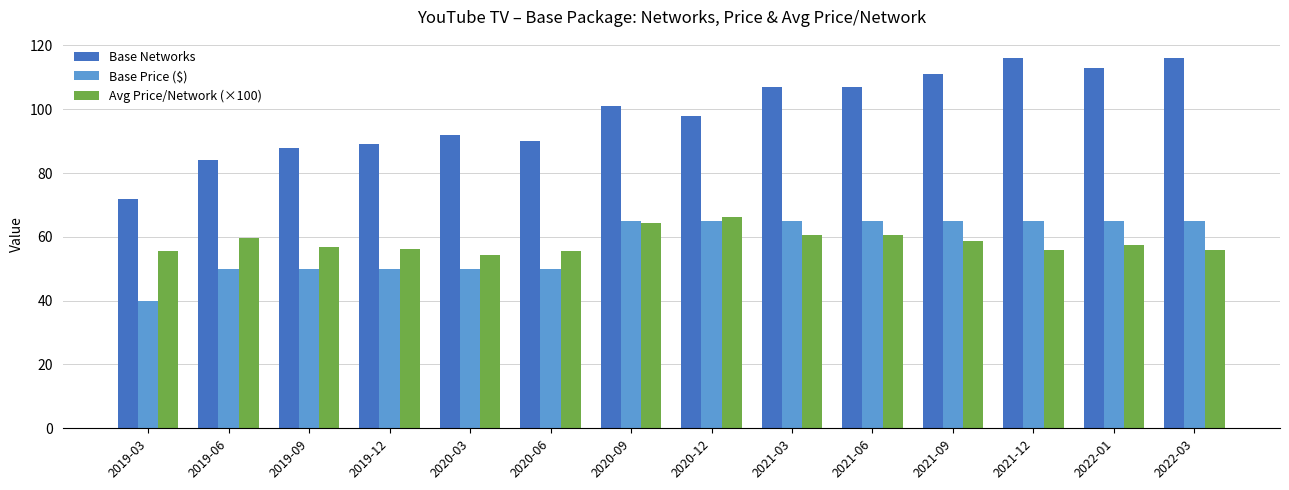

Read the Avg Price/Network (×100) value at 2021-06.

60.7